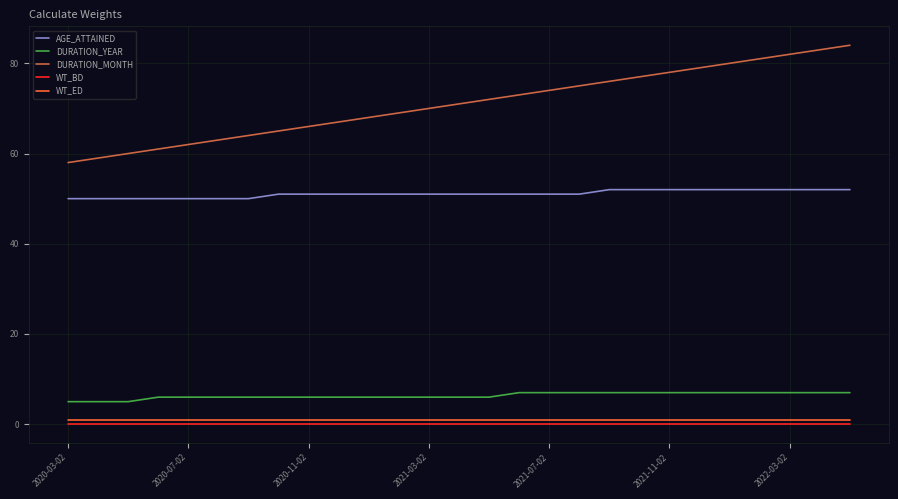

True or false: DURATION_MONTH and WT_ED intersect in this chart.

False